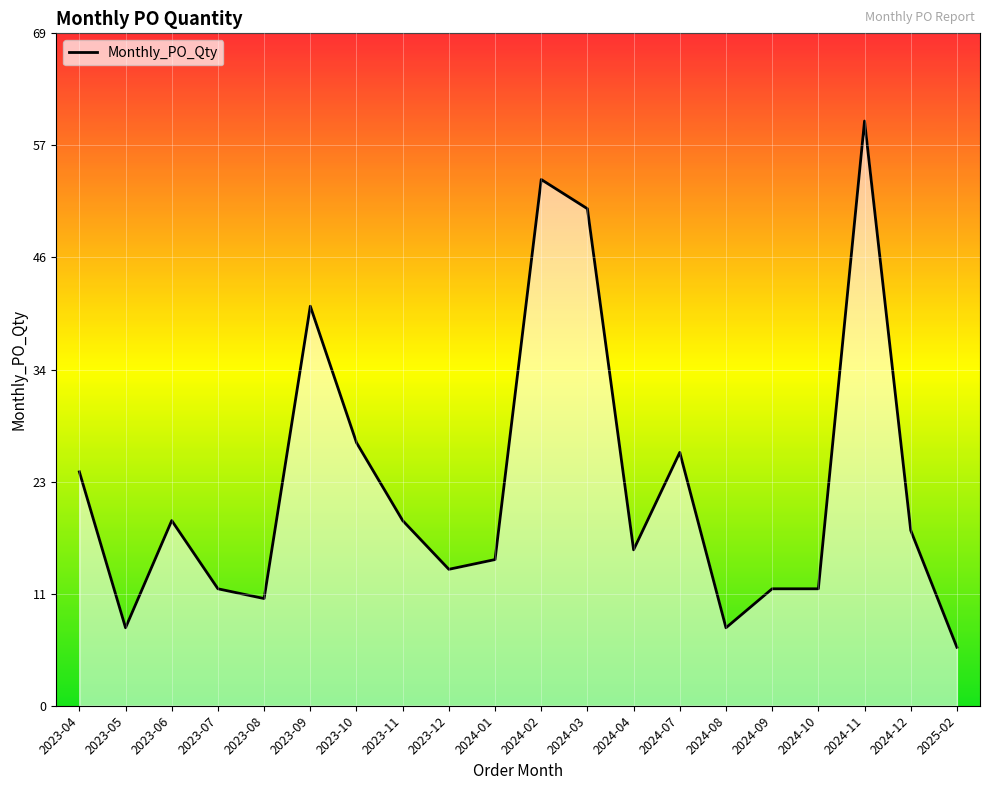

True or false: there are more than 0 points higher than both neighbors.

True